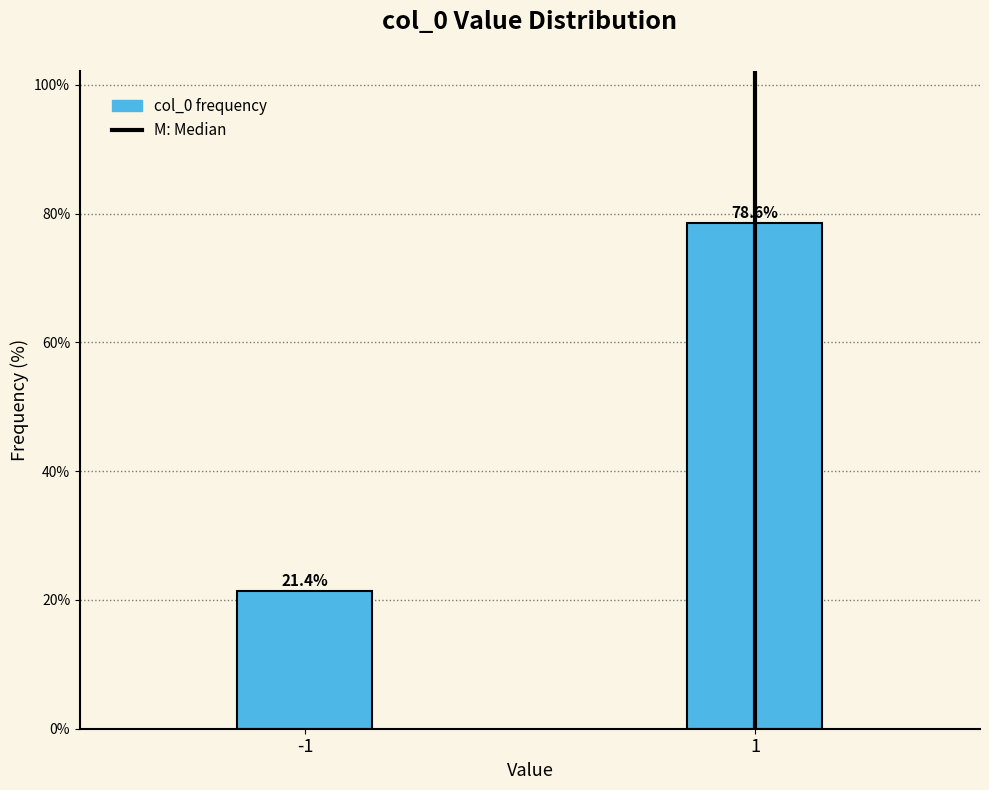

Reading left to right, list all the values displayed in this chart.

21.4	78.6